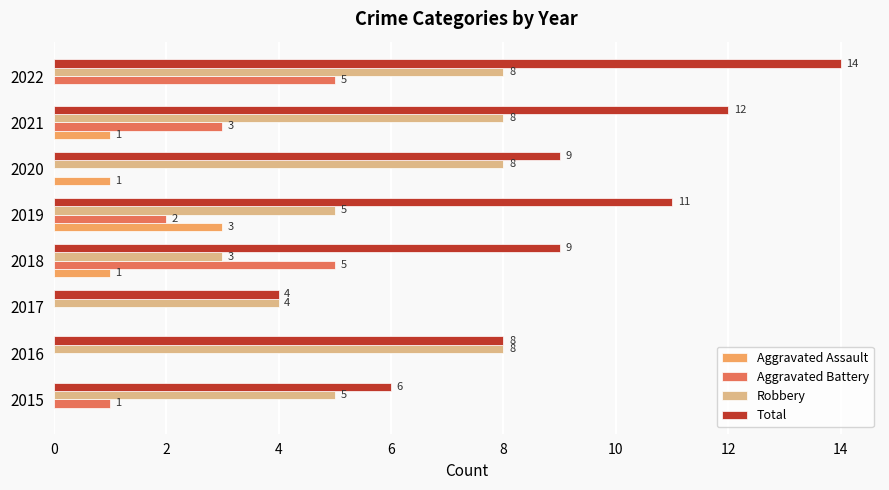

What is the sum of all Aggravated Assault values?

6